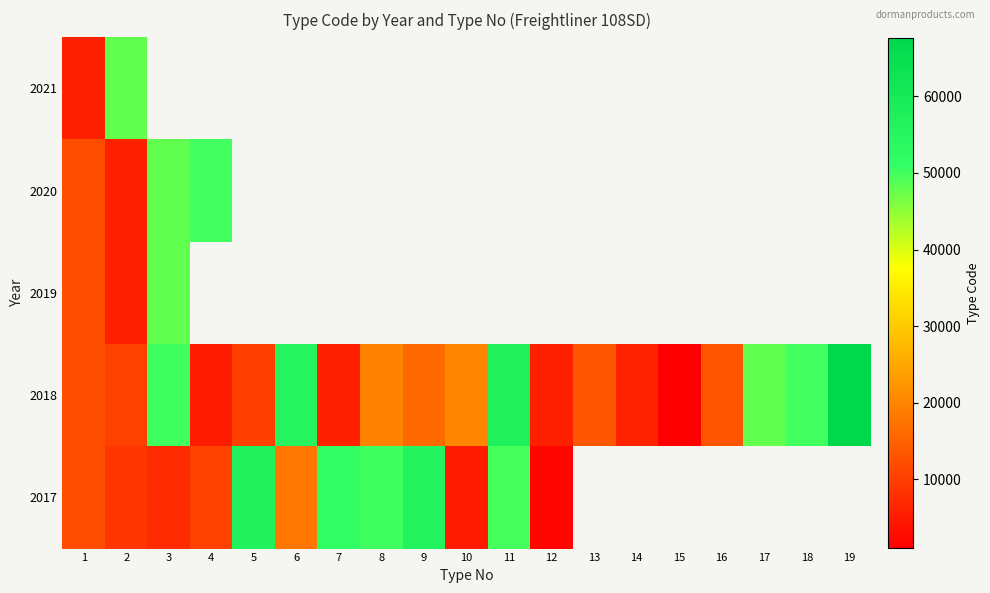

True or false: 2018 has a value of 4932.0 at 4.

True